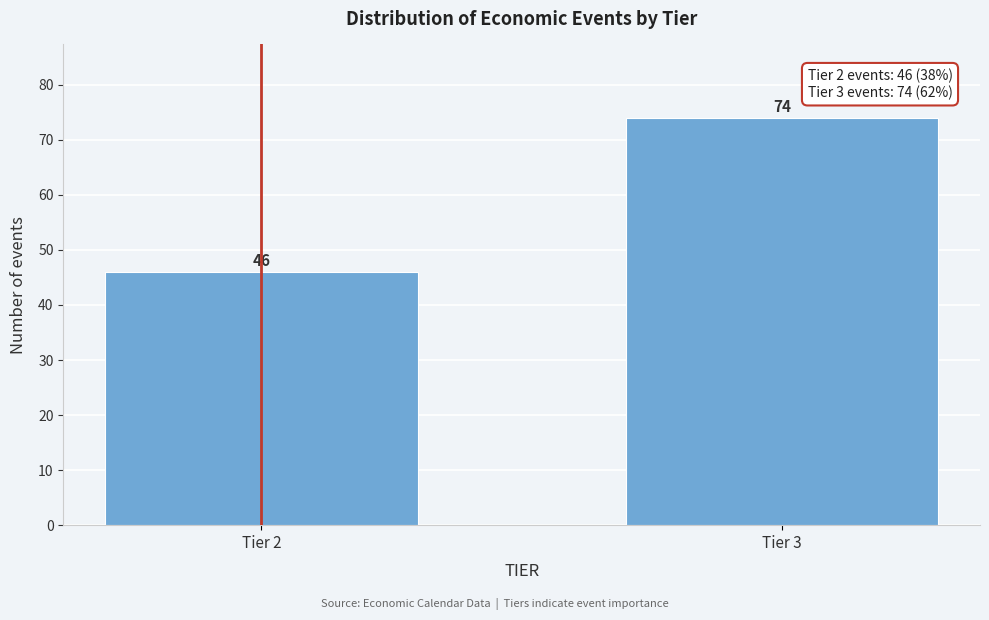

Reading left to right, extract all data points from this chart.

46	74